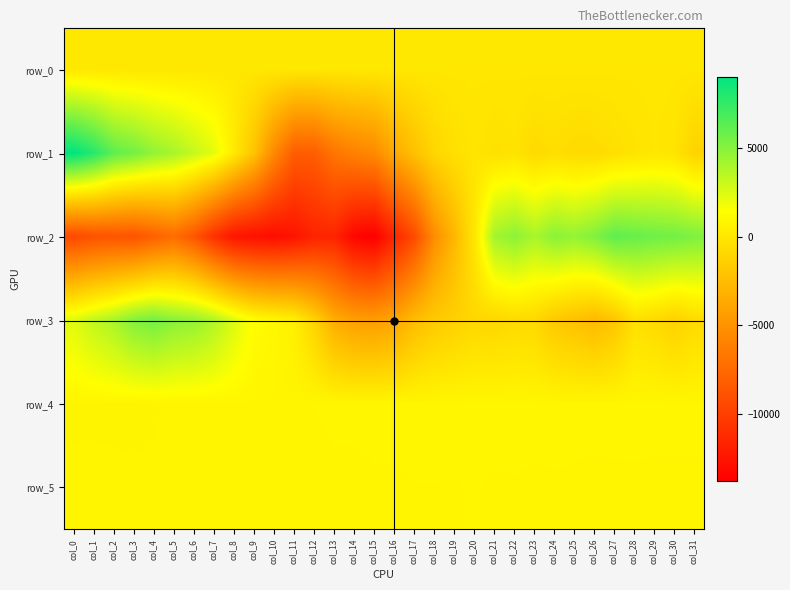

What value does the row_5 series have at col_29?

869.0